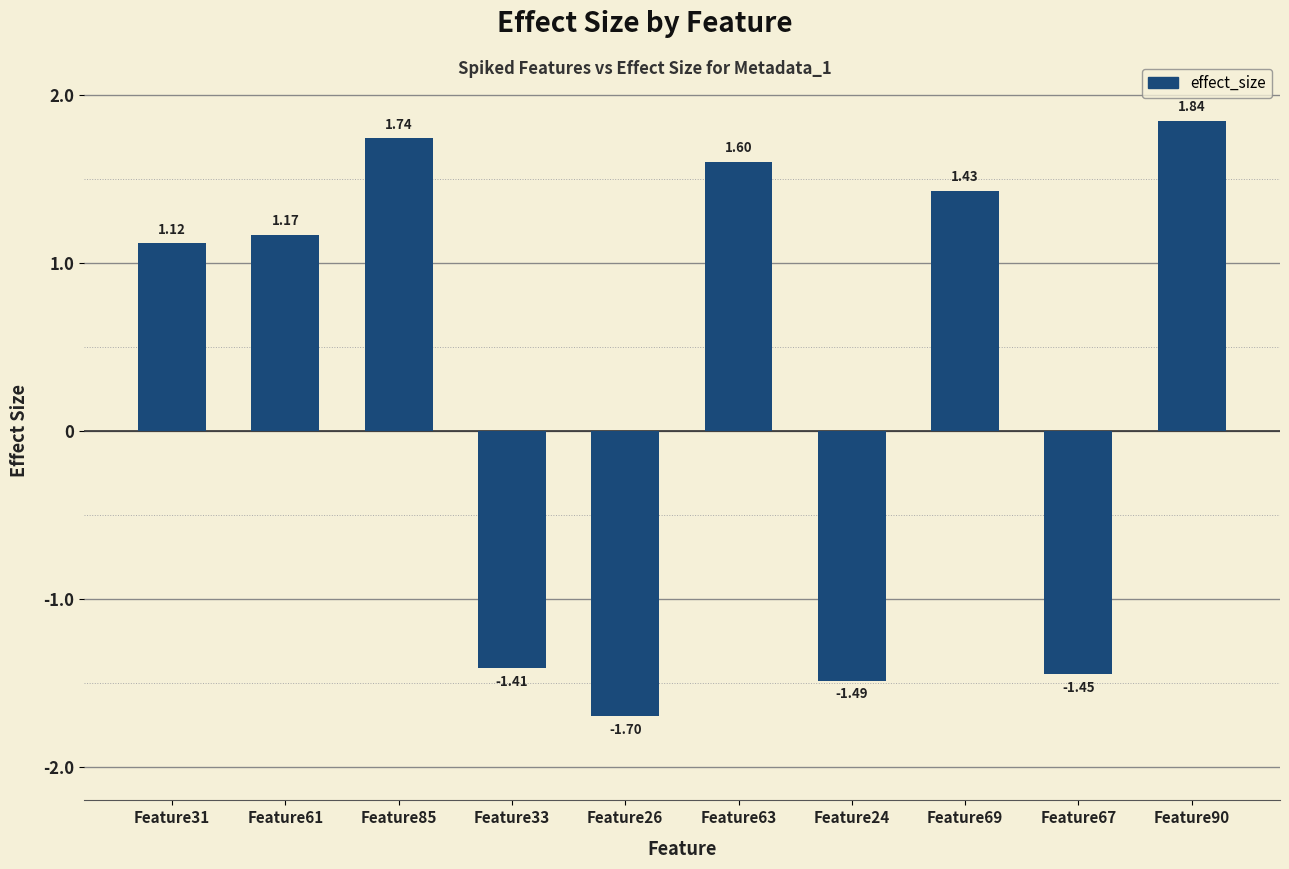

List the labels in order of value, smallest first.

Feature26, Feature24, Feature67, Feature33, Feature31, Feature61, Feature69, Feature63, Feature85, Feature90